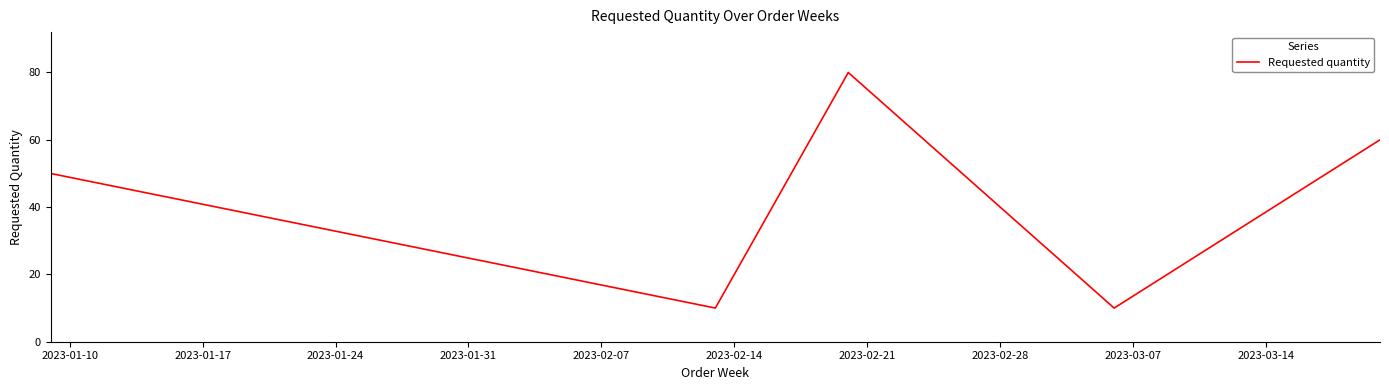

True or false: the data has more than 0 interior local peaks.

True